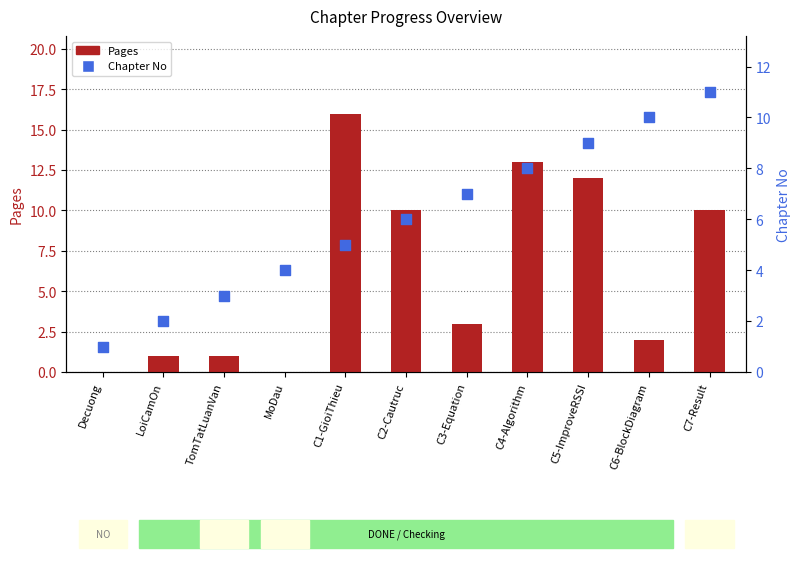

Is the value of Pages at MoDau greater than the value of Chapter No at TomTatLuanVan?

No